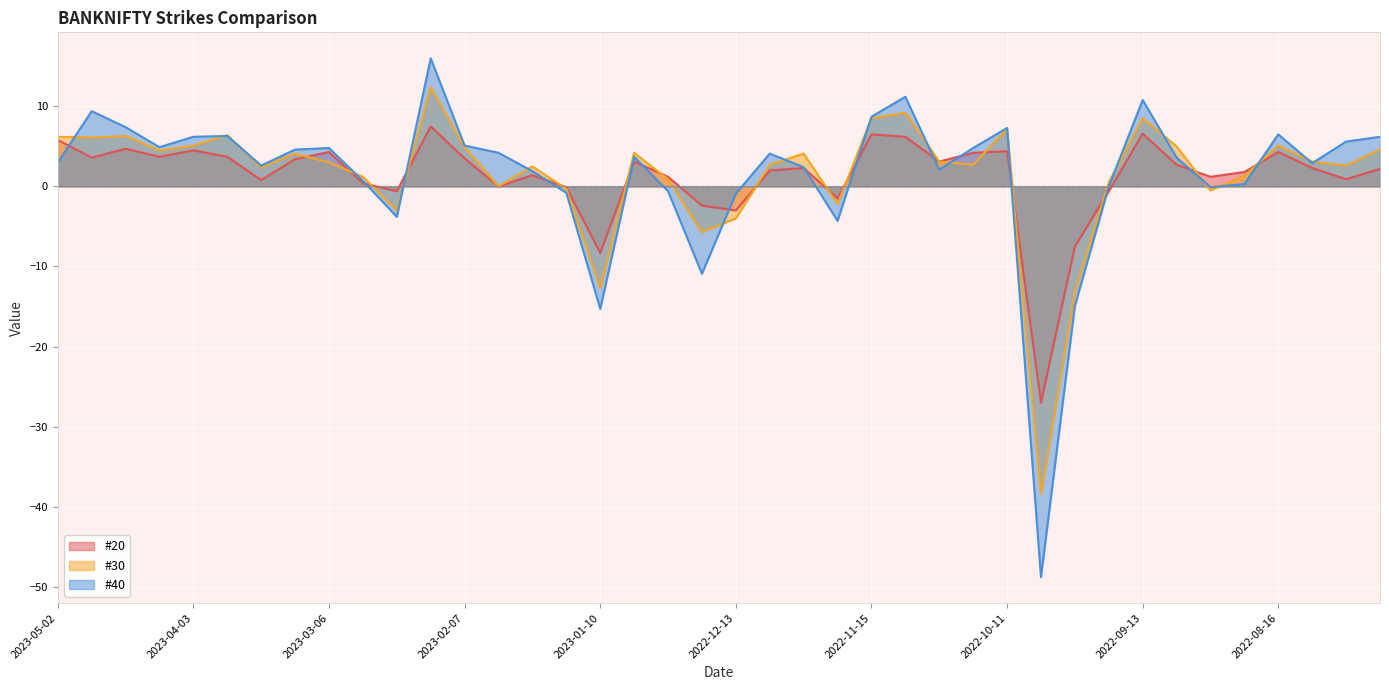

What value does the #20 series have at 2022-11-29?

2.3